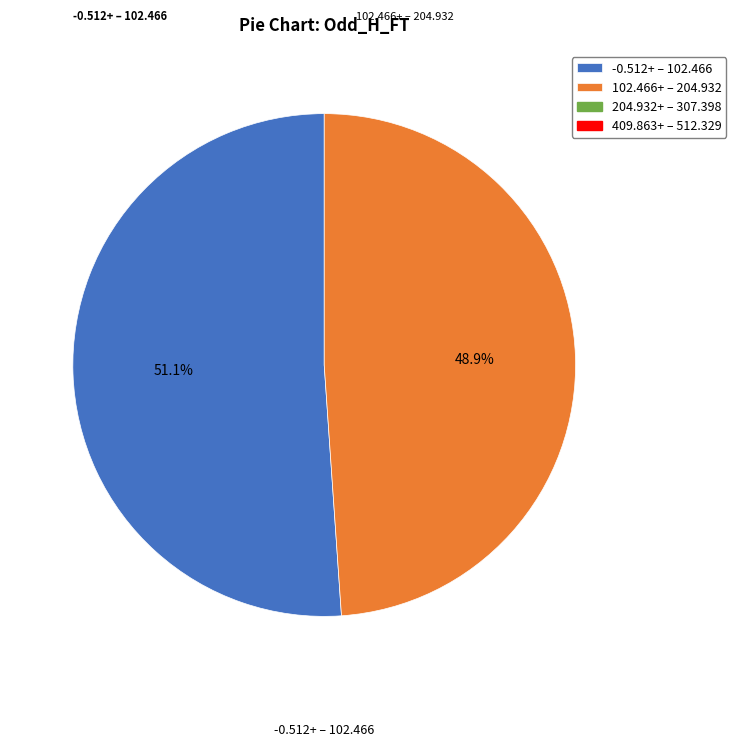

How many slices are in this pie chart?

2